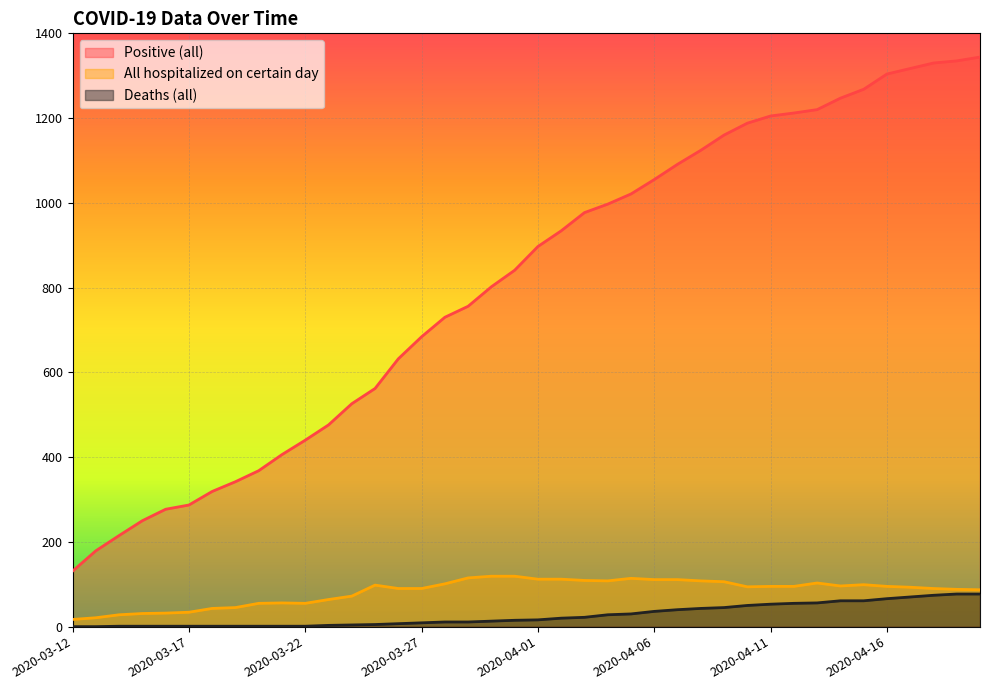

What is the difference between the maximum and minimum values in the Positive (all) series?

1213